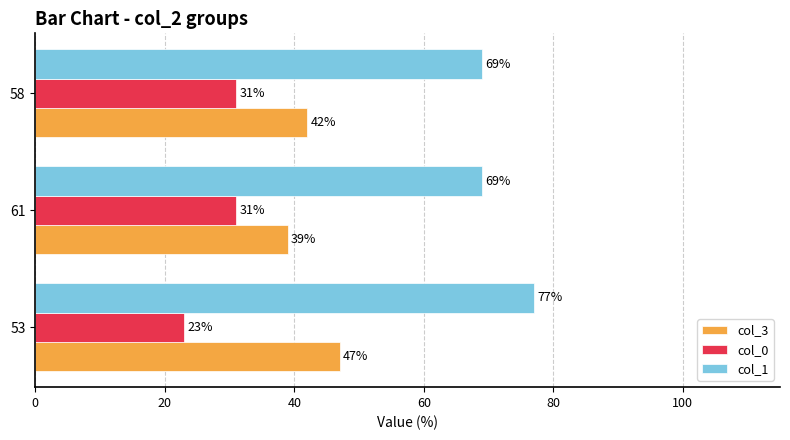

Which series has the largest total across all categories?

col_1